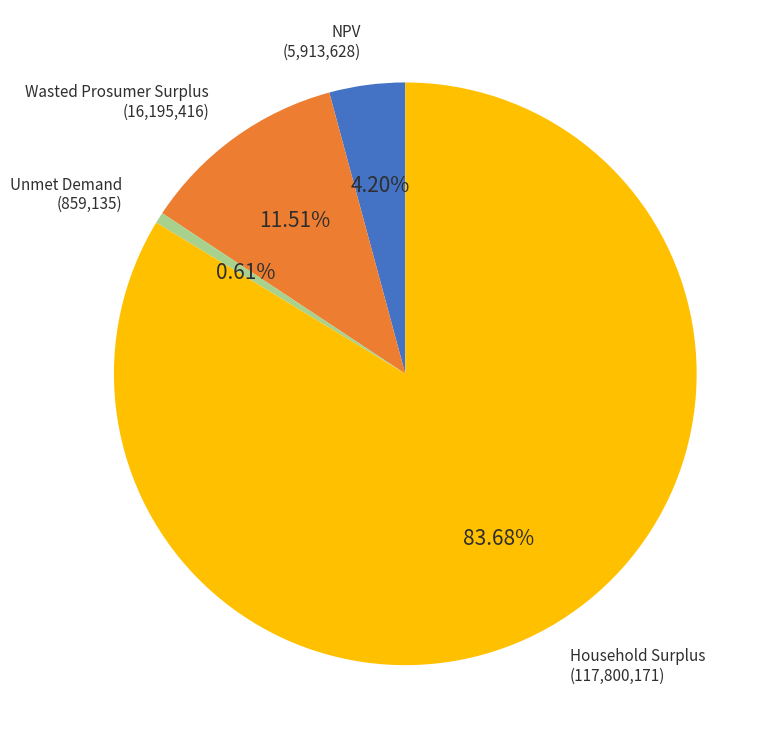

Is there any slice that represents more than half of the pie?

Yes